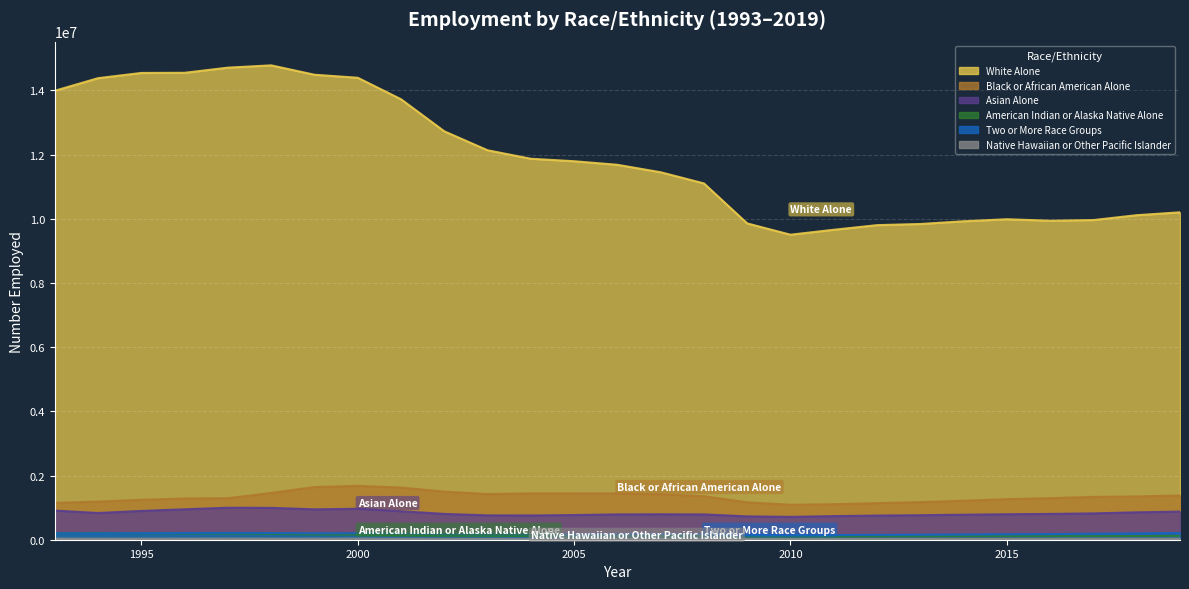

What are all the series names shown in the legend?

White Alone, Black or African American Alone, Asian Alone, American Indian or Alaska Native Alone, Two or More Race Groups, Native Hawaiian or Other Pacific Islander